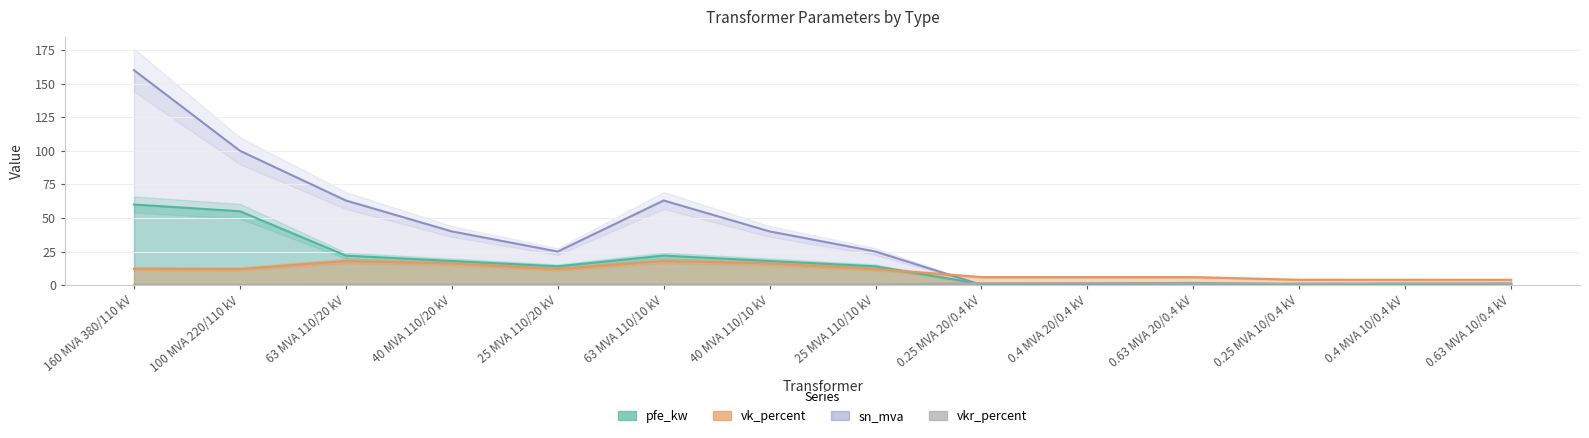

Where is the first local maximum for vk_percent?

63 MVA 110/20 kV